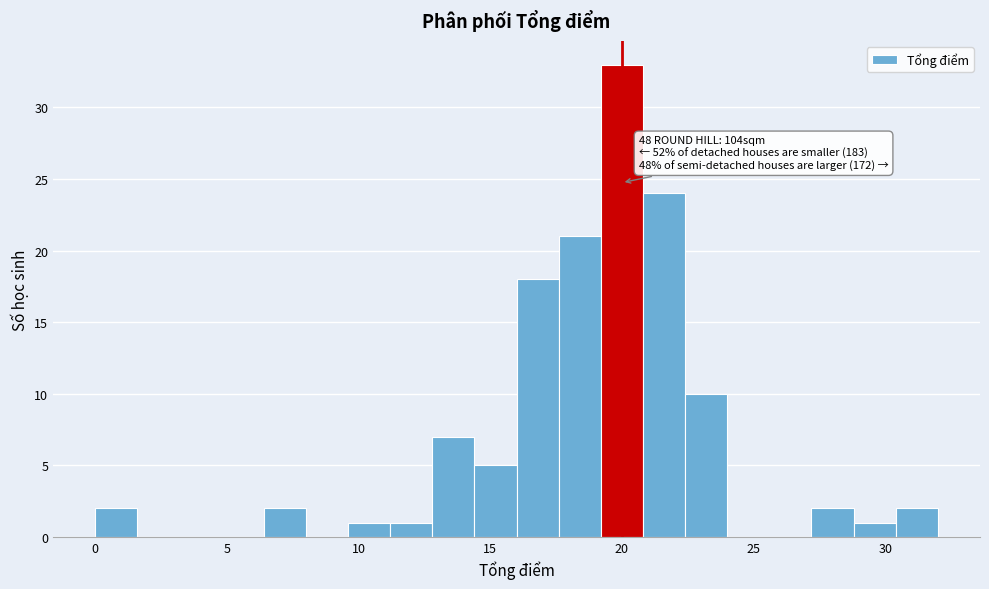

Around what value on the x-axis is the tallest bar? Give the approximate position of its centre, as read against the axis.

20.0